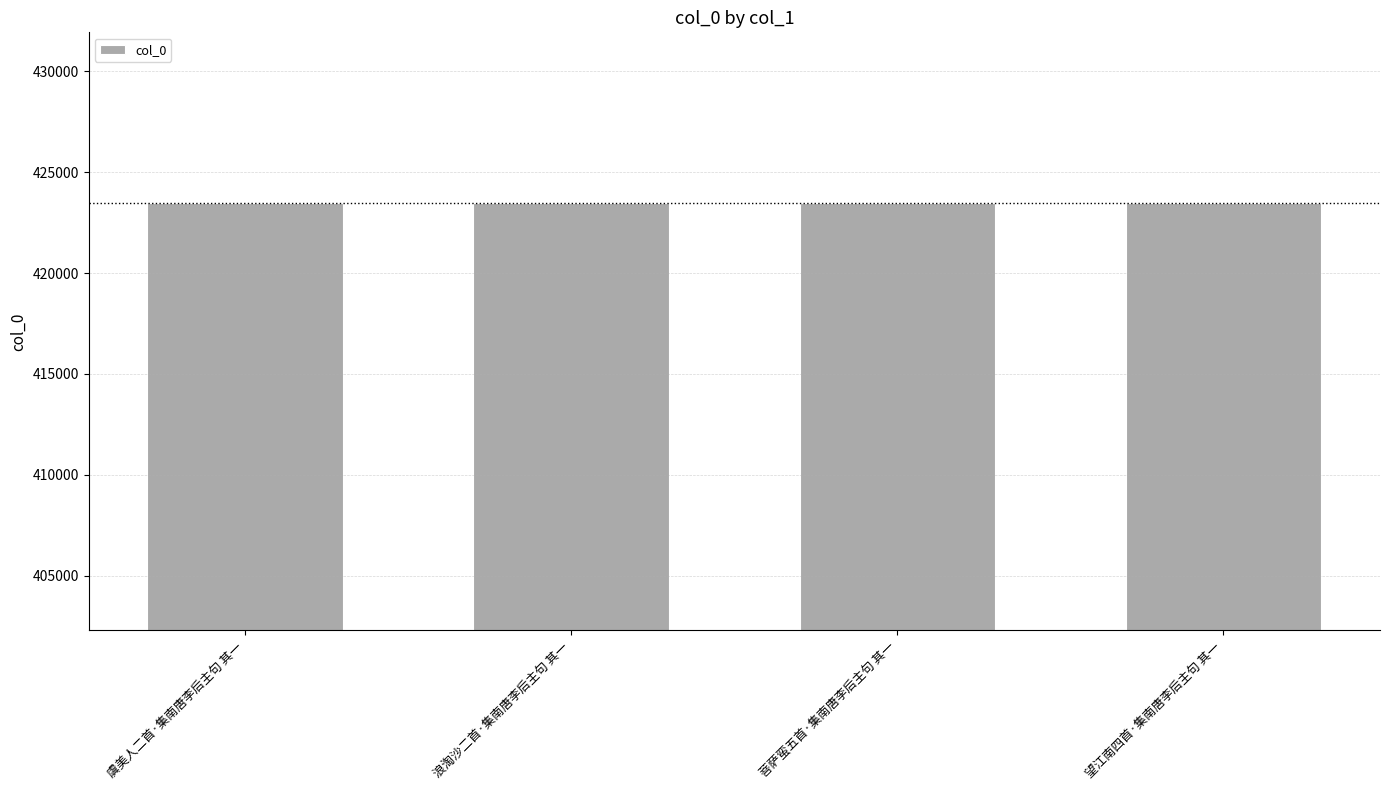

What is the smallest value displayed?

423451